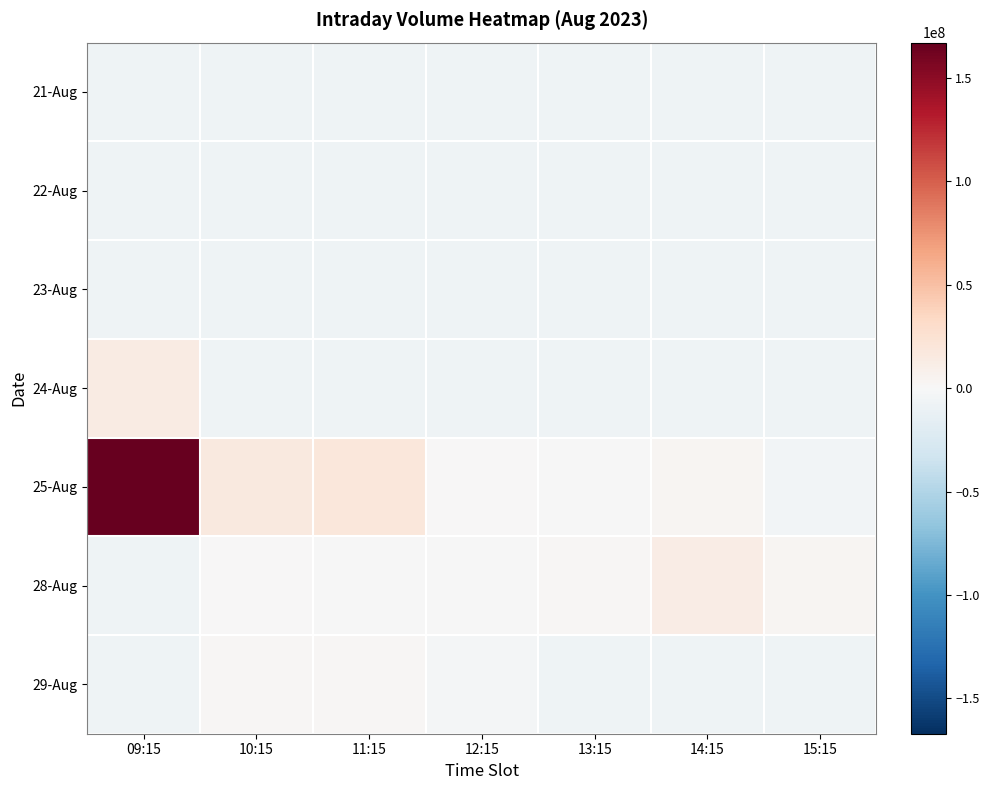

List the series in order of their peak value, lowest first.

21-Aug, 23-Aug, 22-Aug, 29-Aug, 28-Aug, 24-Aug, 25-Aug